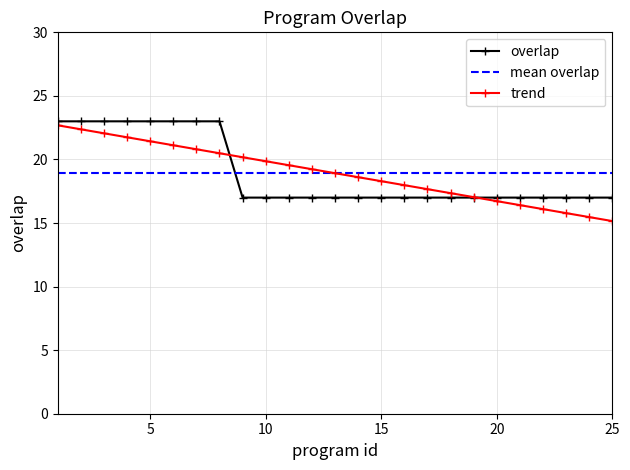

Reading left to right, extract all data points from this chart.

23	23	23	23	23	23	23	23	17	17	17	17	17	17	17	17	17	17	17	17	17	17	17	17	17